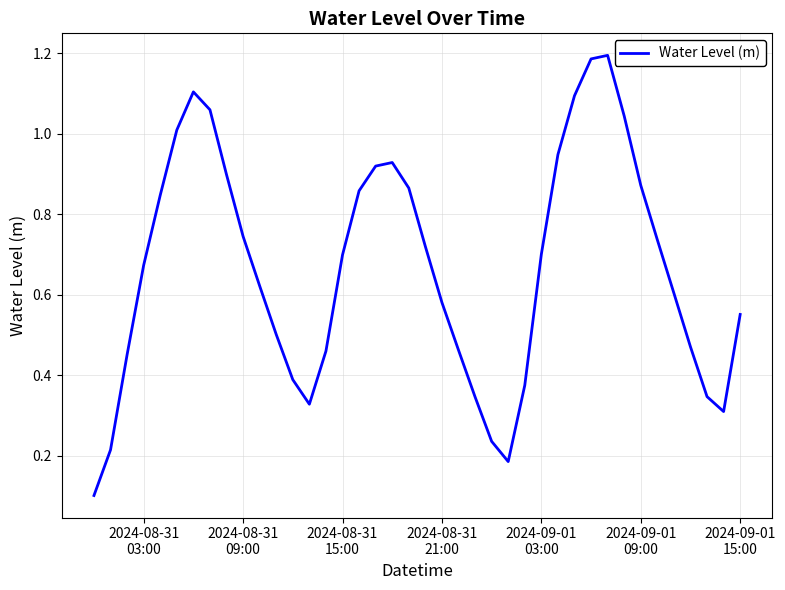

Does the chart display data point markers on the line(s)?

No